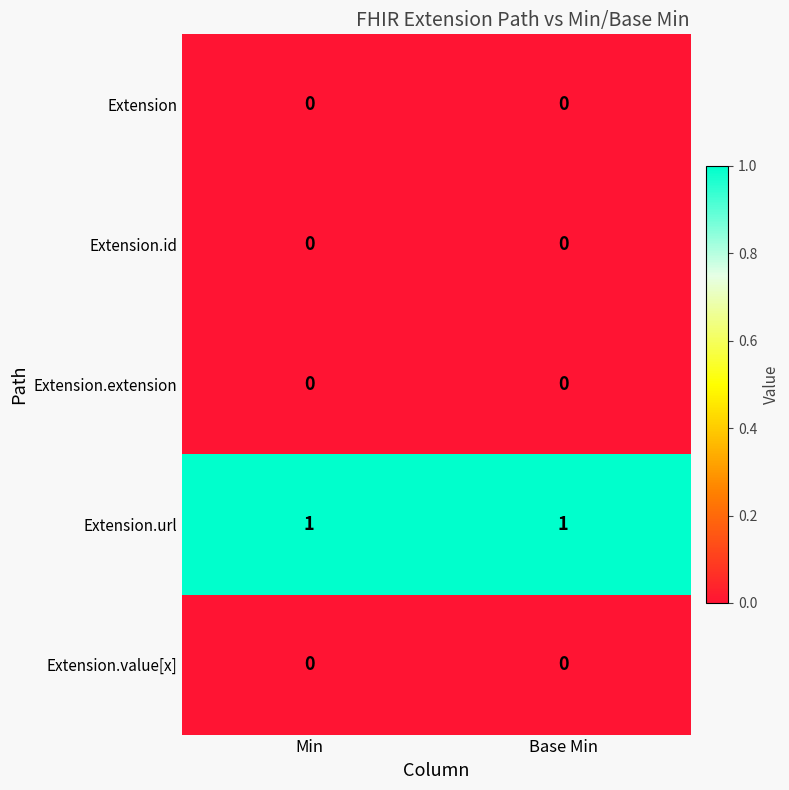

Reading left to right, extract all data points from this chart.

Extension: 0	0
Extension.id: 0	0
Extension.extension: 0	0
Extension.url: 1	1
Extension.value[x]: 0	0